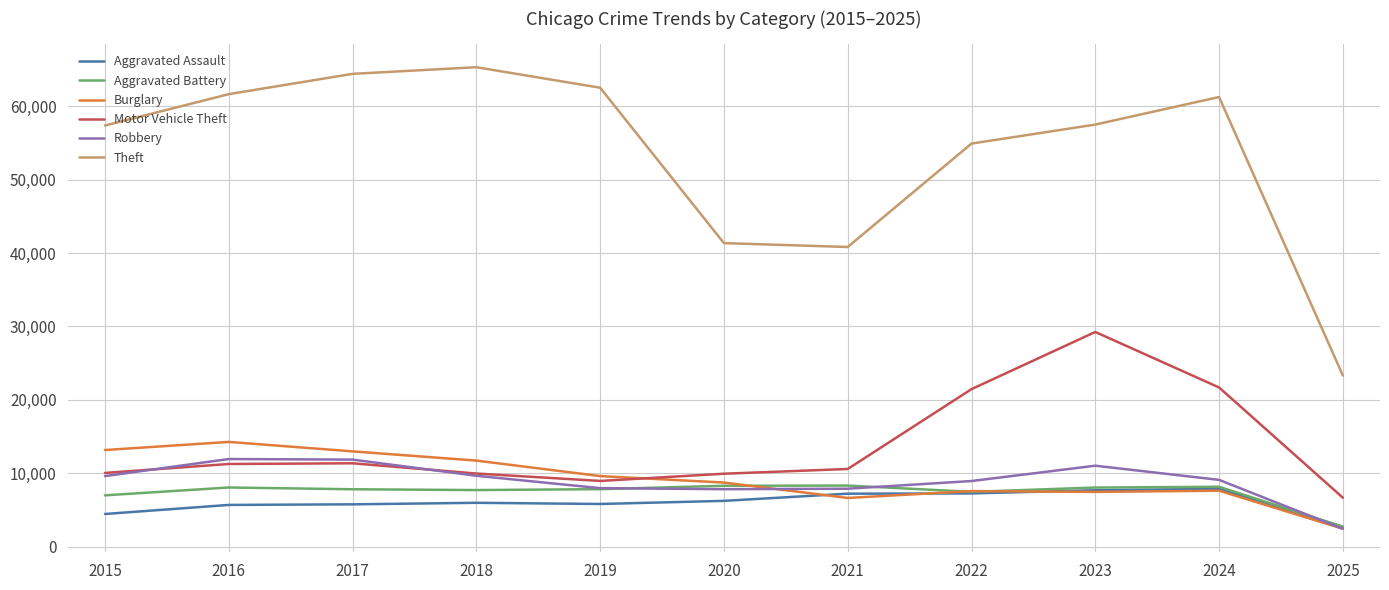

What is the sum of all Aggravated Assault values?

66942